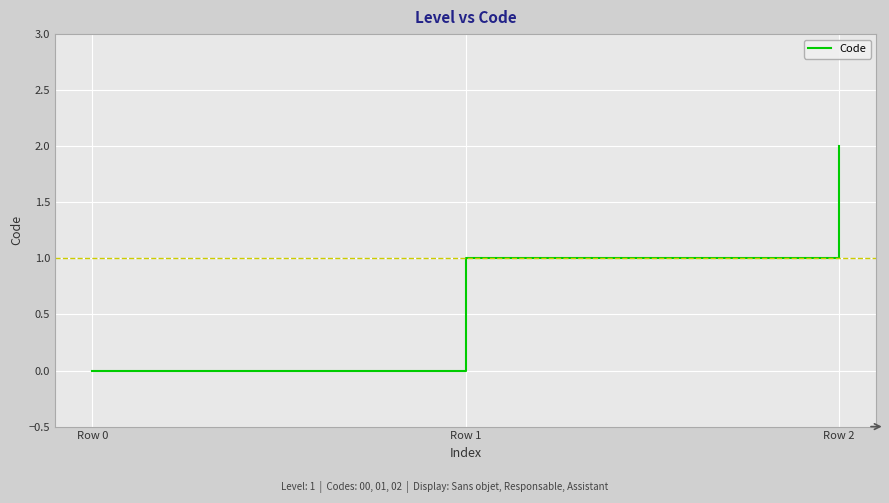

Where is the data nearest to the value 1?

Row 1